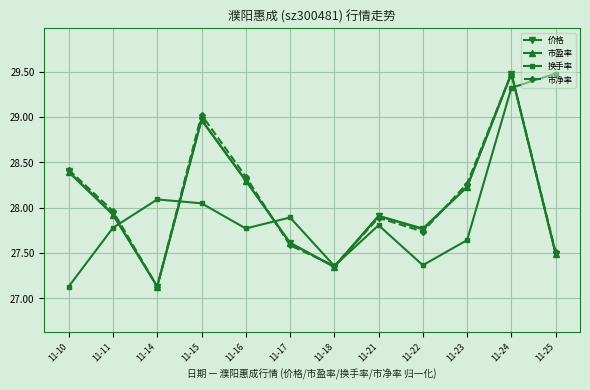

What is the value of the 换手率 point at the 1st from the left?

27.1